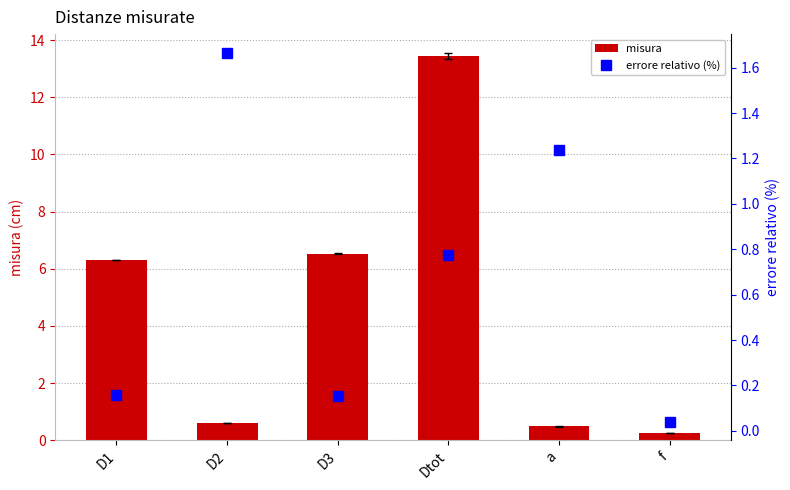

List the labels in order of errore relativo (%) value, largest first.

D2, a, Dtot, D1, D3, f